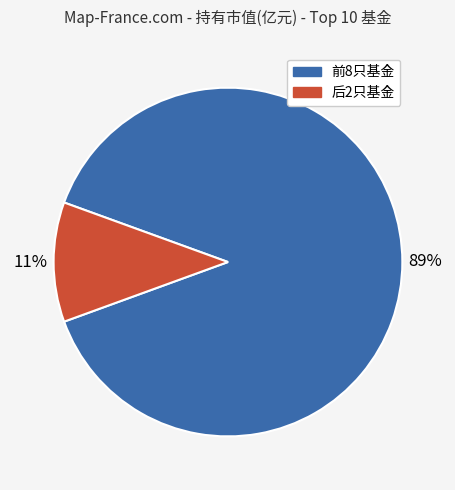

To the nearest percent, what is the average slice percentage?

50%